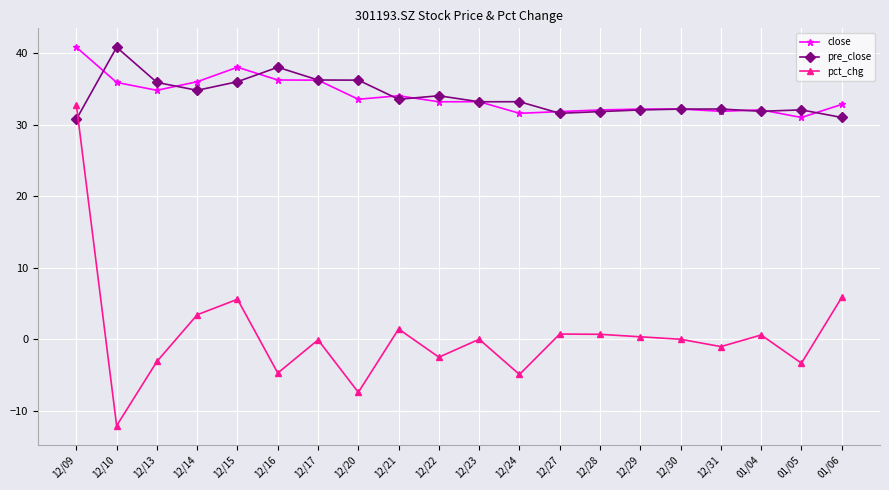

In pct_chg, how many points are higher than both neighbors (excluding endpoints)?

6